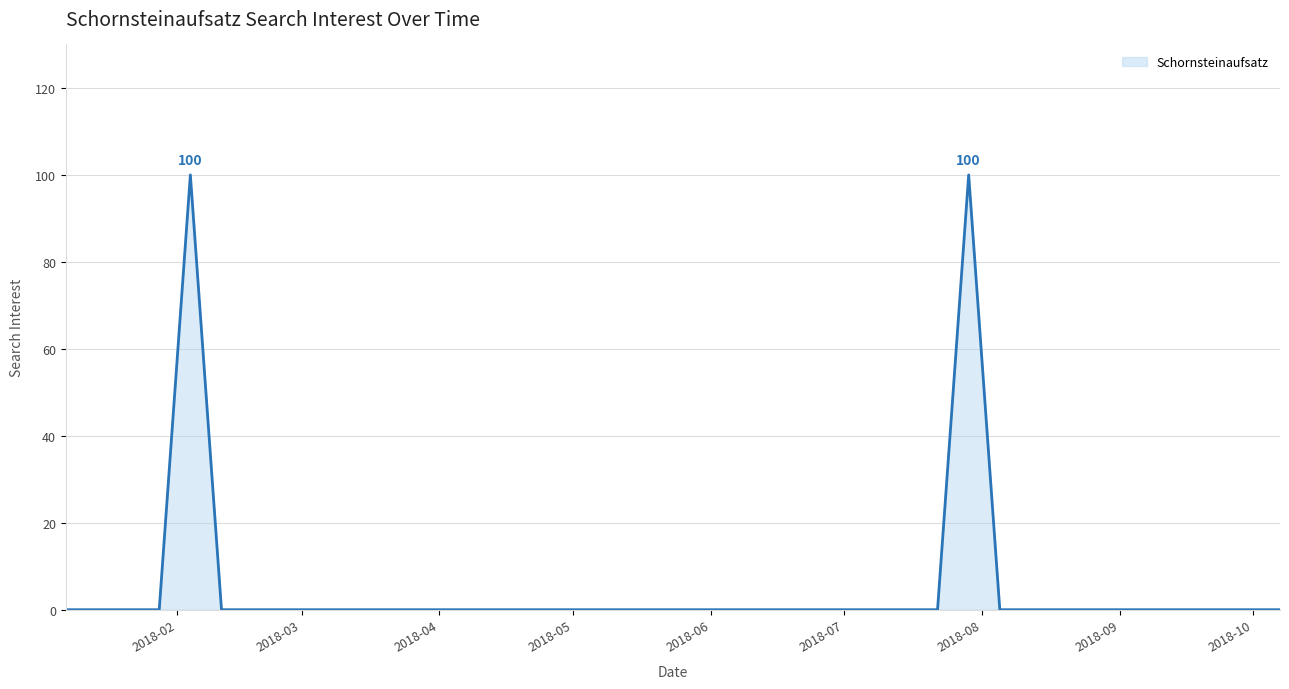

What is the difference between the maximum and minimum values?

100